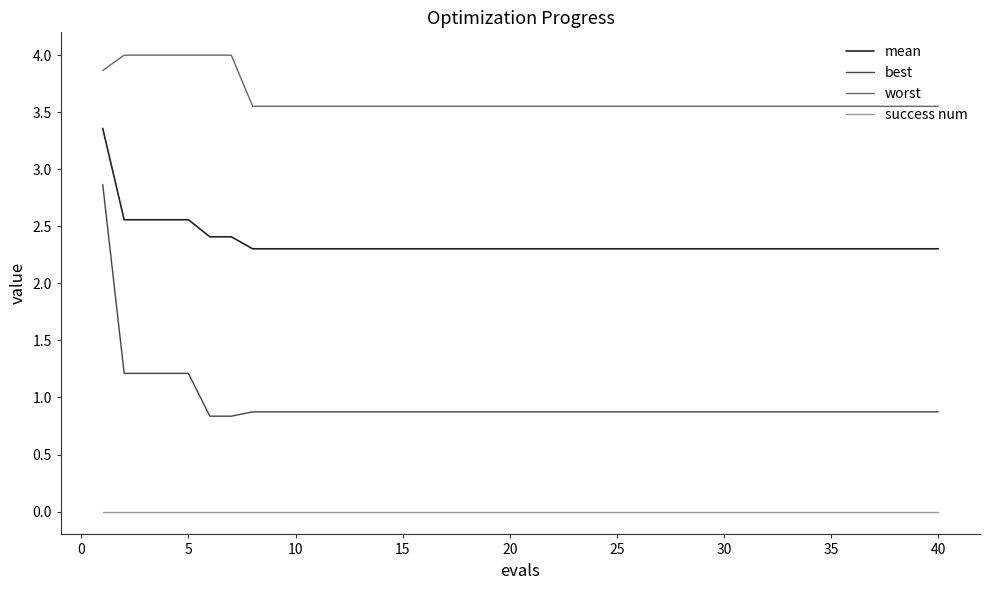

How many lines are shown in the chart?

4